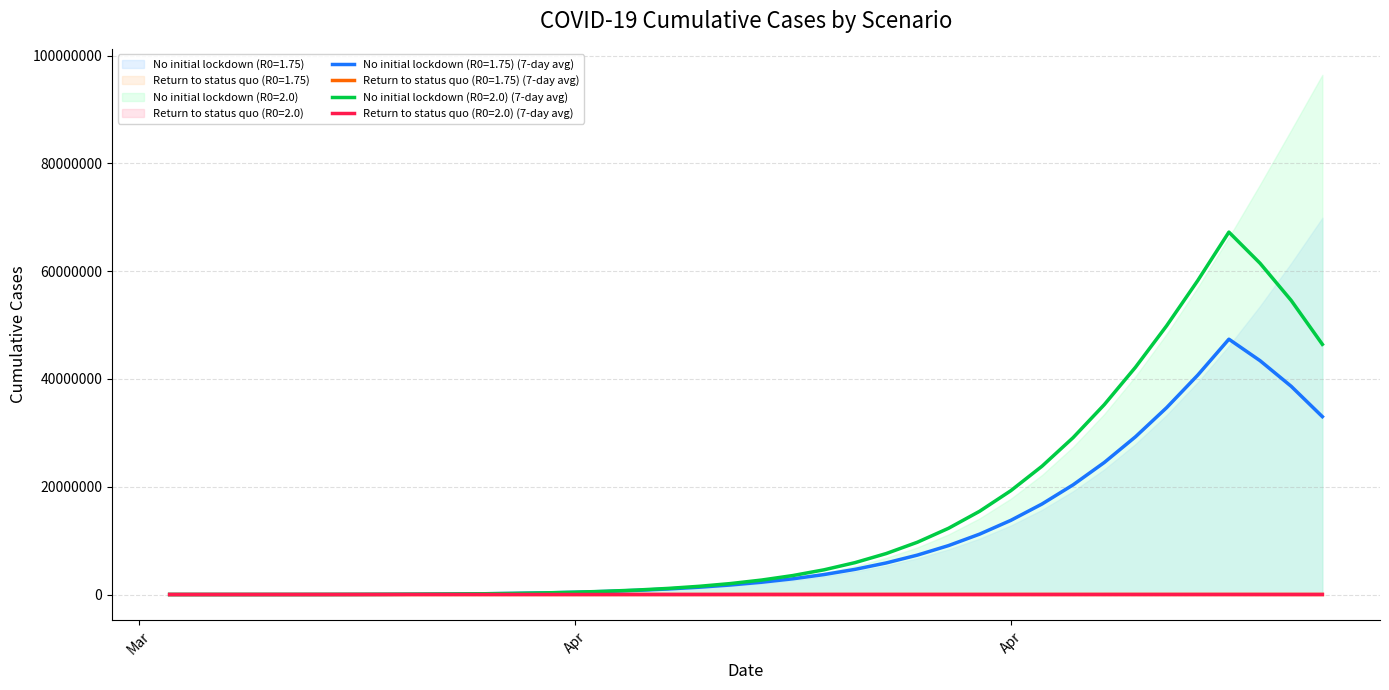

Count the number of data series in this chart.

4